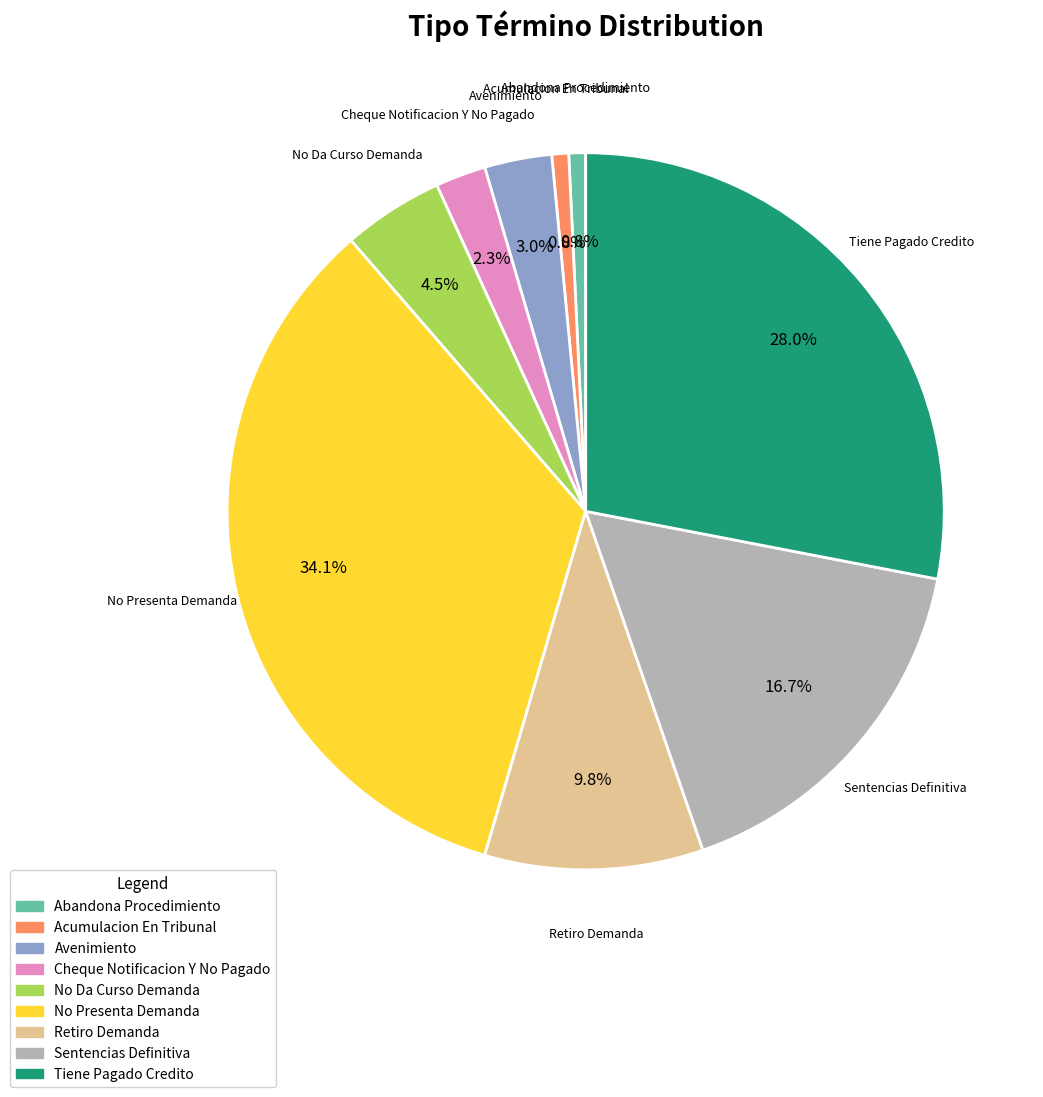

Which category has the biggest portion of the pie?

No Presenta Demanda